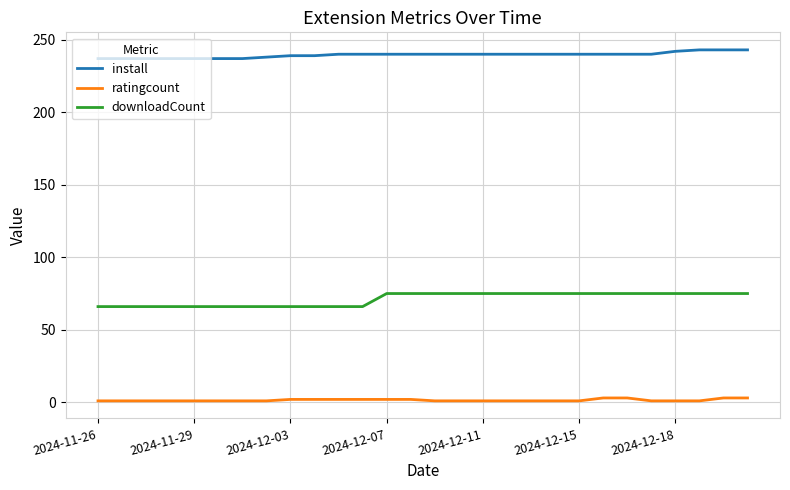

Is this an area chart (filled region under the line)?

No